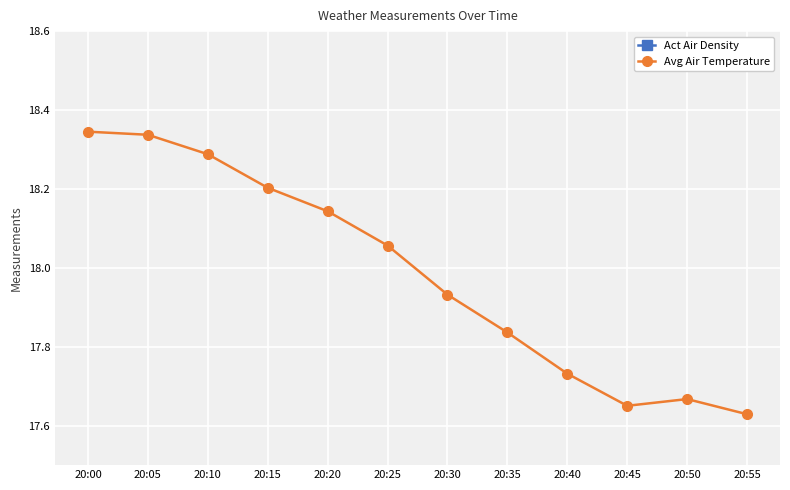

True or false: Act Air Density and Avg Air Temperature cross at least once.

False